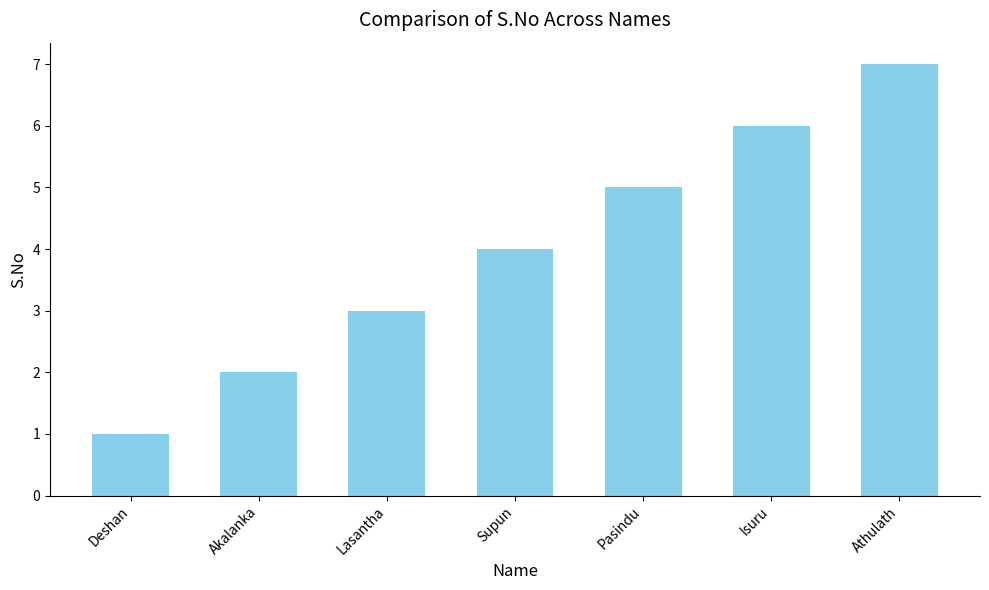

Reading left to right, extract all data points from this chart.

1	2	3	4	5	6	7